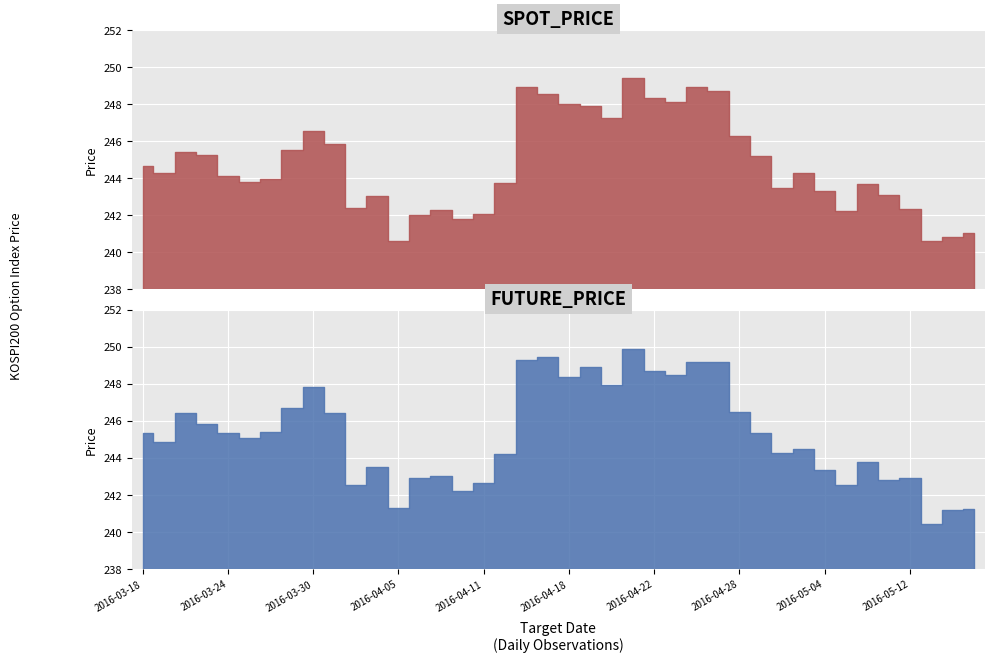

Is it true that SPOT_PRICE equals 356.5 at 2016-04-28?

False